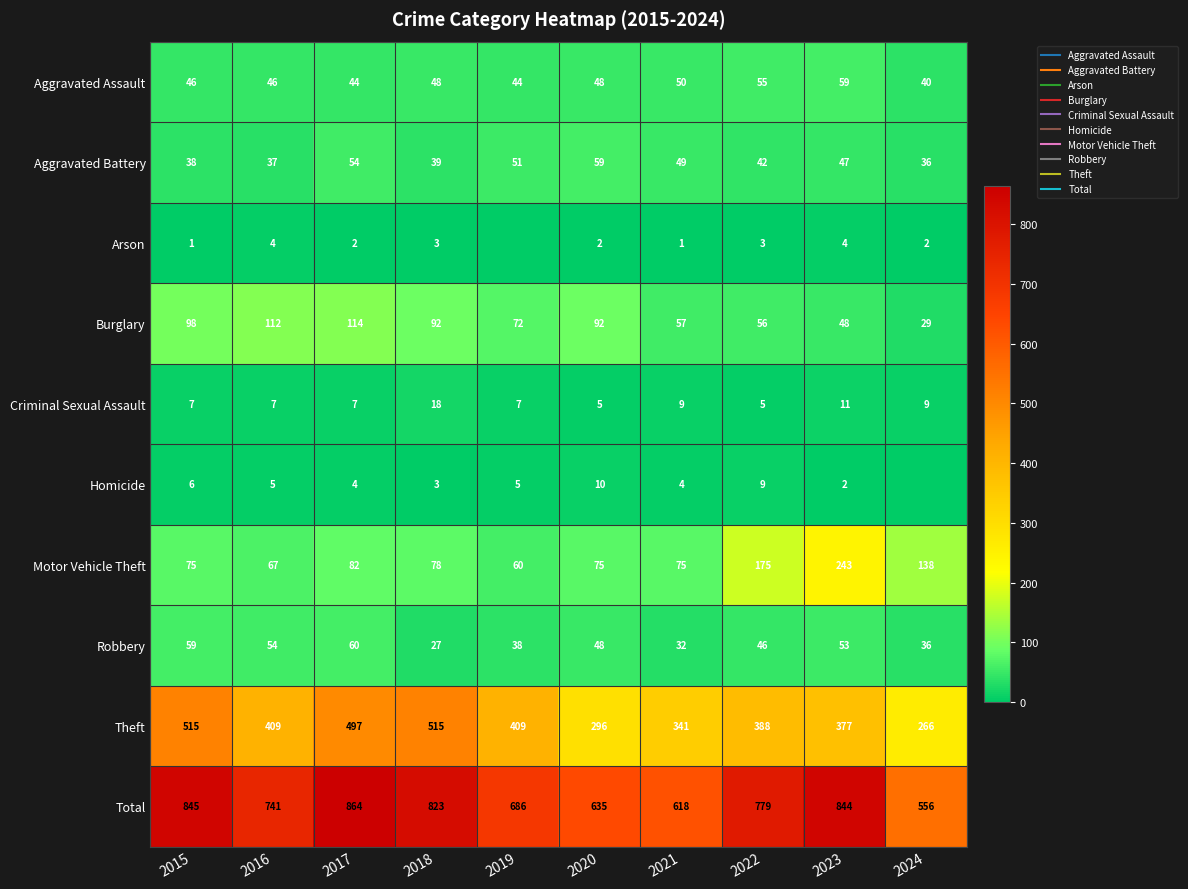

True or false: Homicide has a value of 8 at 2016.

False